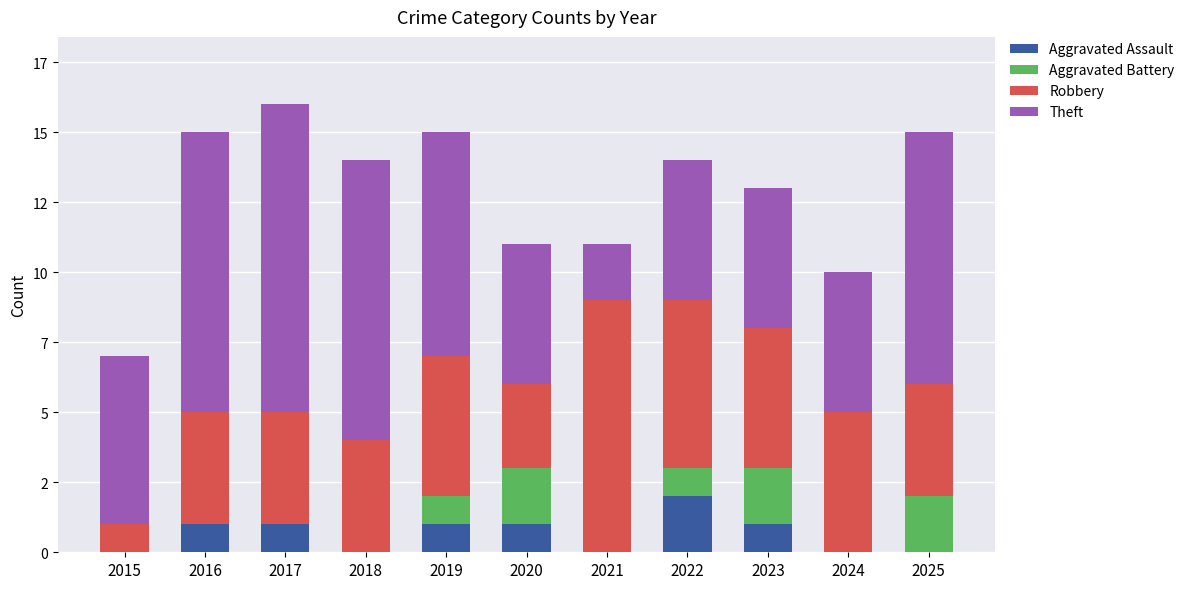

What are all the series names shown in the legend?

Aggravated Assault, Aggravated Battery, Robbery, Theft